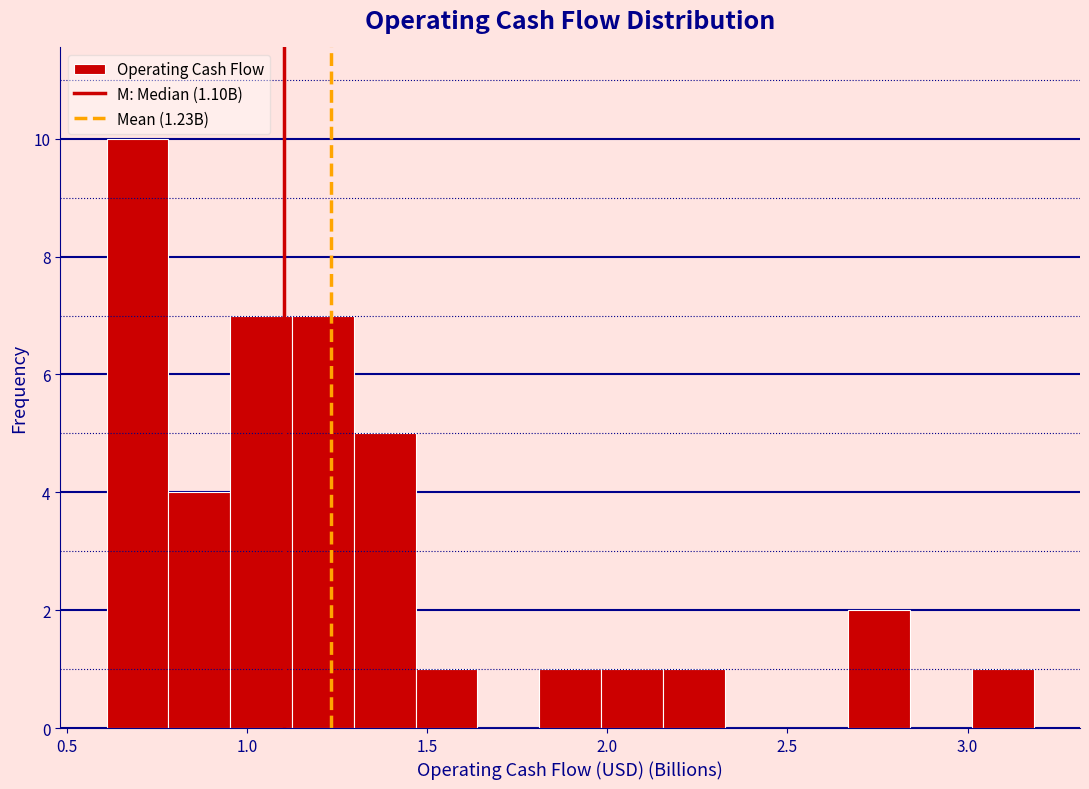

Read against the x-axis, roughly where is the centre of the tallest bar?

0.70